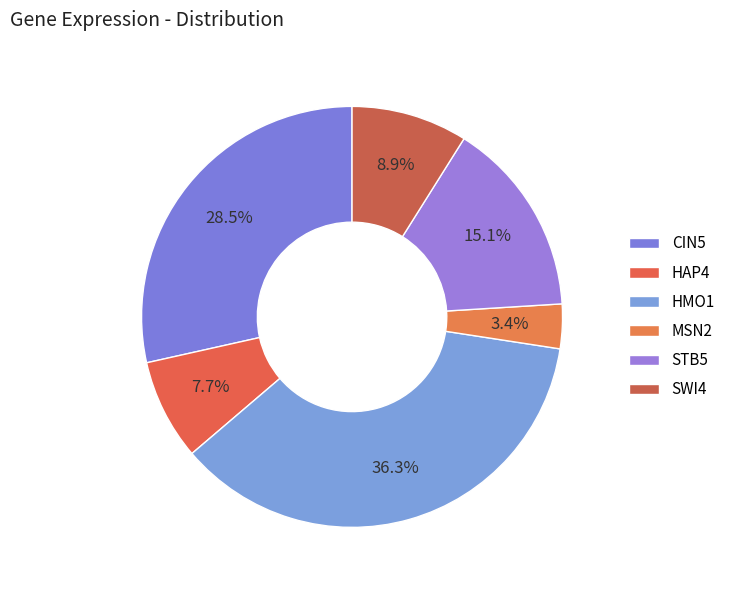

Which slice is the largest?

HMO1